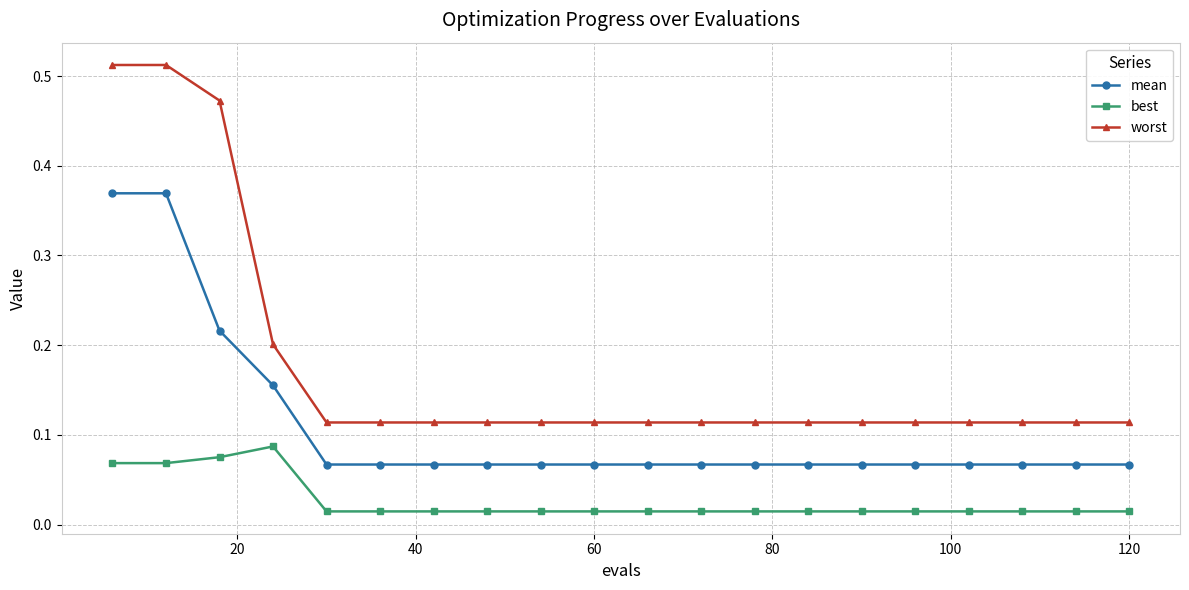

How many worst values are between 0 and 1?

20